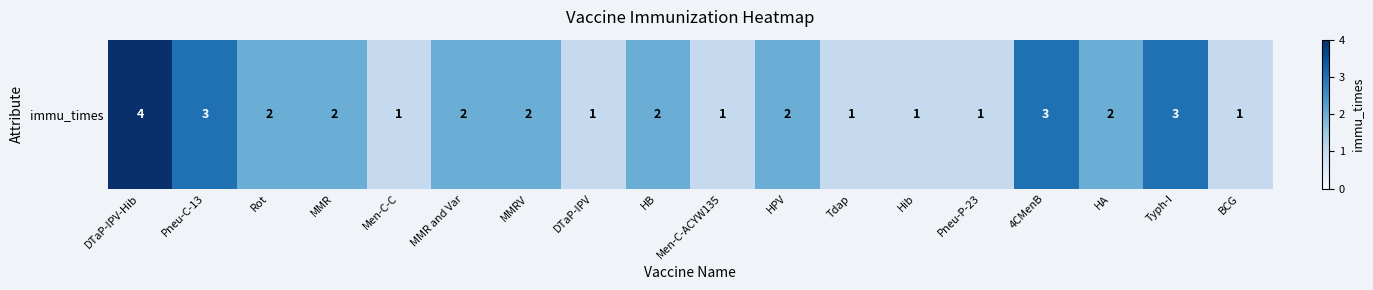

Reading left to right, extract all data points from this chart.

4	3	2	2	1	2	2	1	2	1	2	1	1	1	3	2	3	1